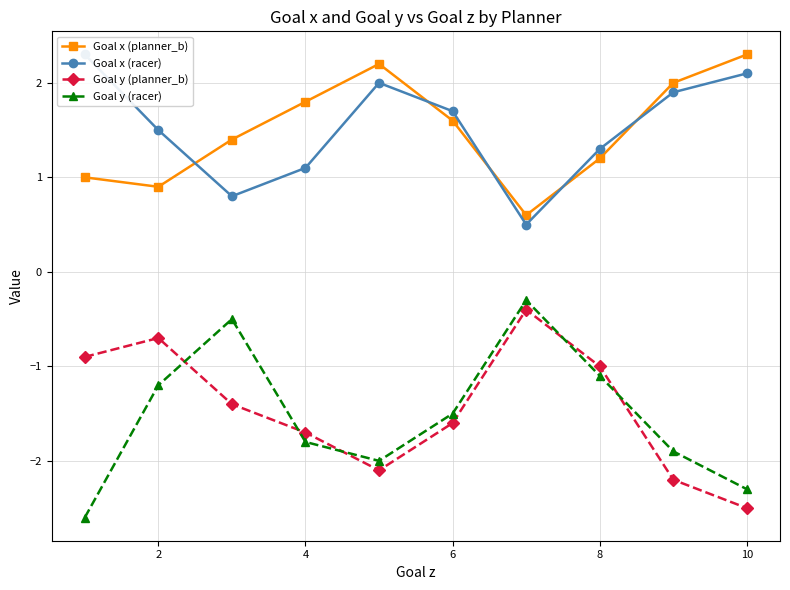

At how many categories does at least one series exceed -2?

10